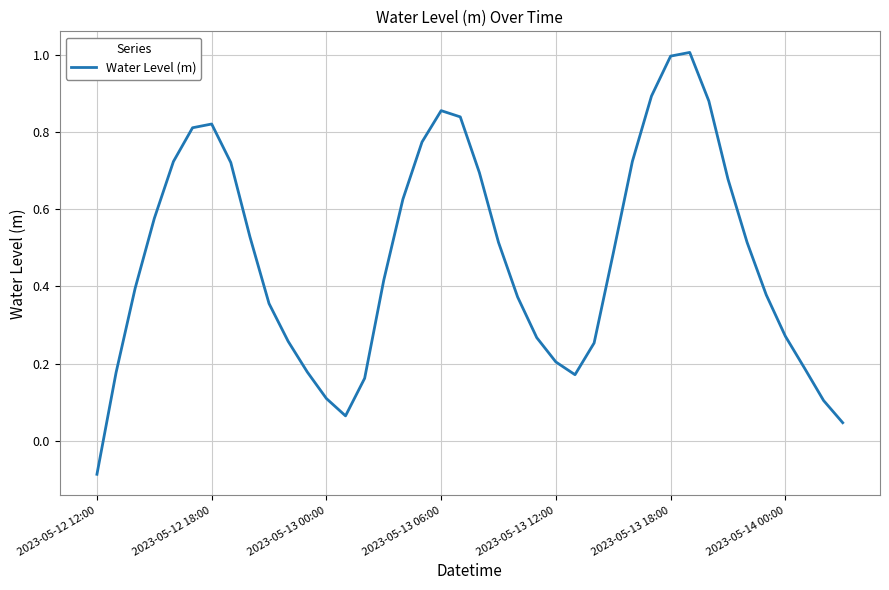

What is the greatest value displayed?

1.0